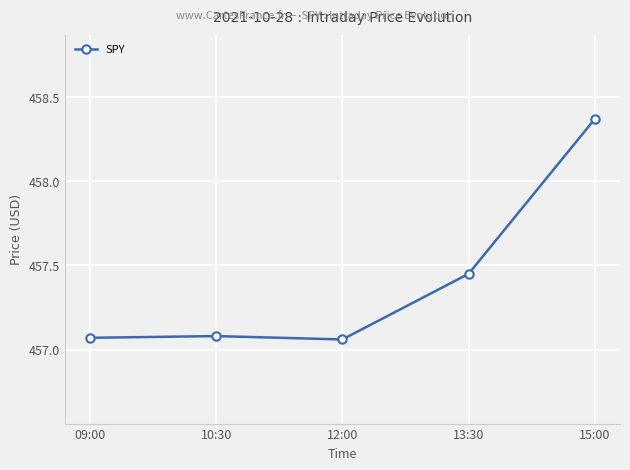

What is the sum of the values at 12:00 and 15:00?

915.4